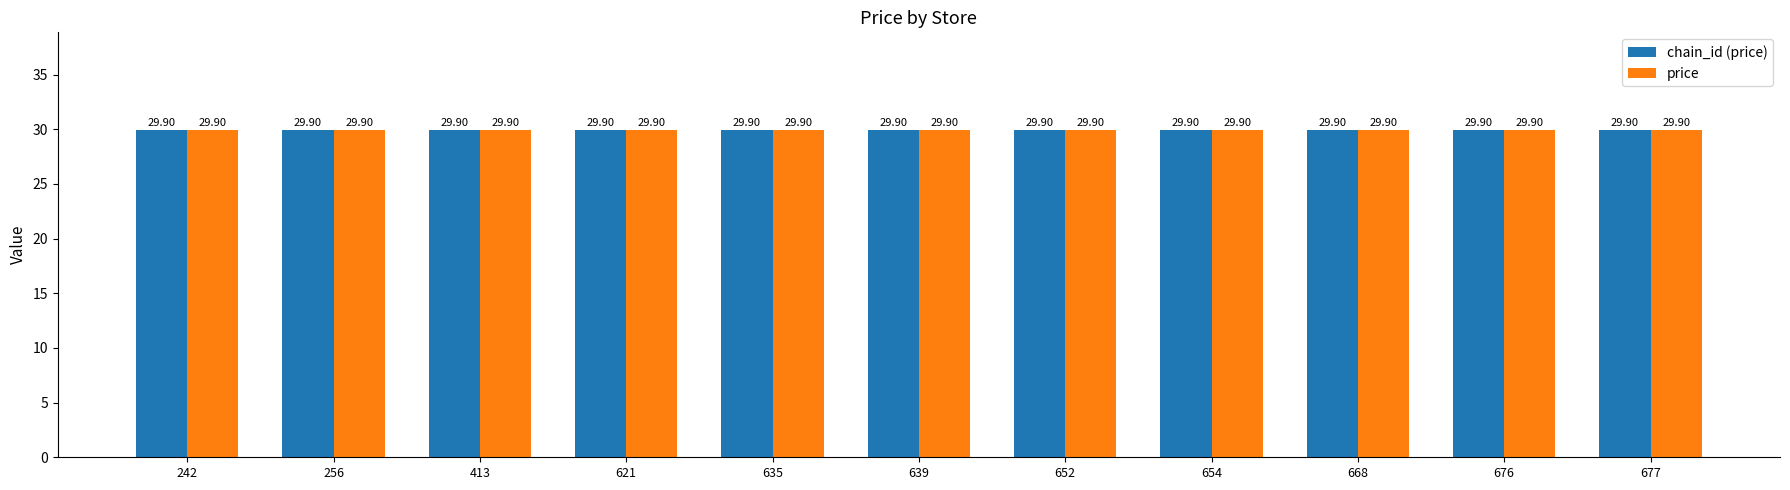

Rank the categories by chain_id value from highest to lowest.

242, 256, 413, 621, 635, 639, 652, 654, 668, 676, 677